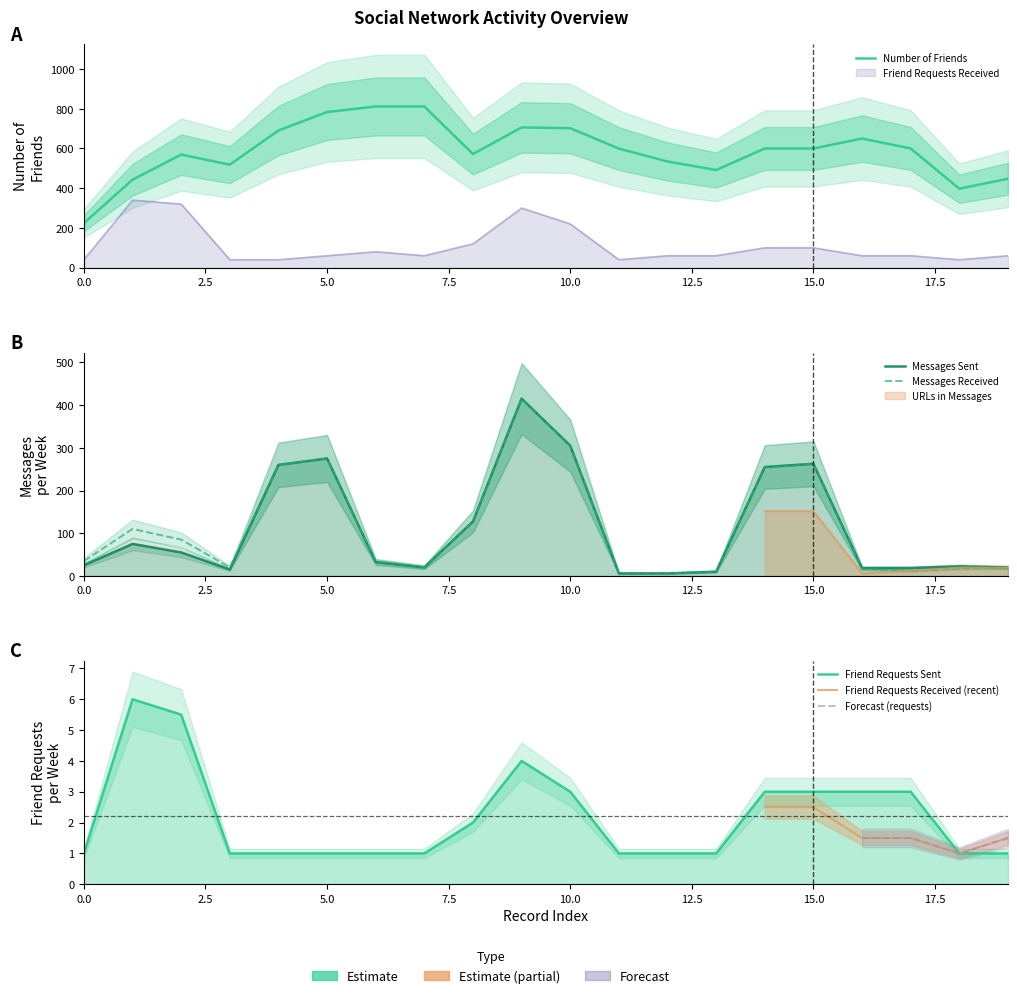

True or false: Number of Friends and URLs in Messages intersect in this chart.

False